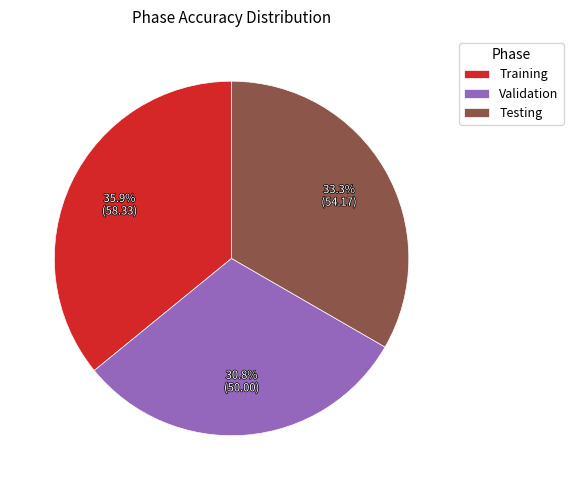

Does Training account for over 50% of the chart?

No